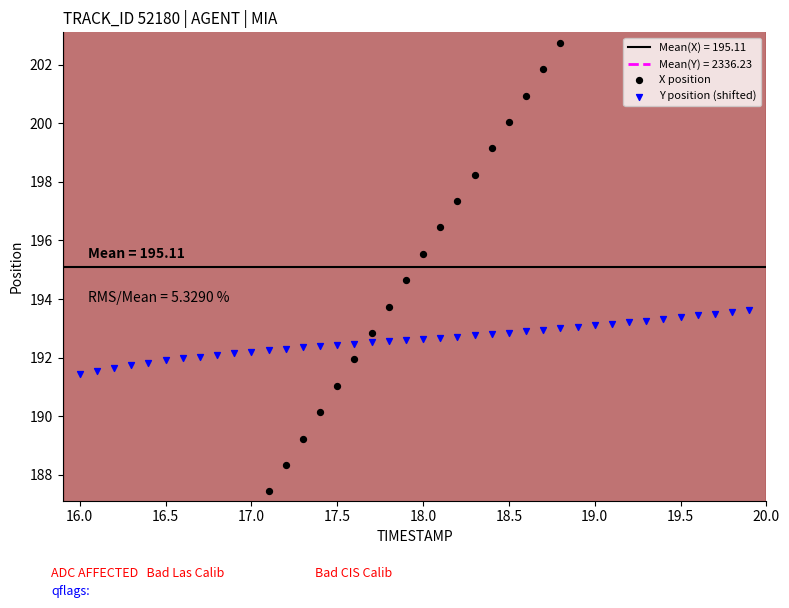

Which series contains the lowest Y value?

X position